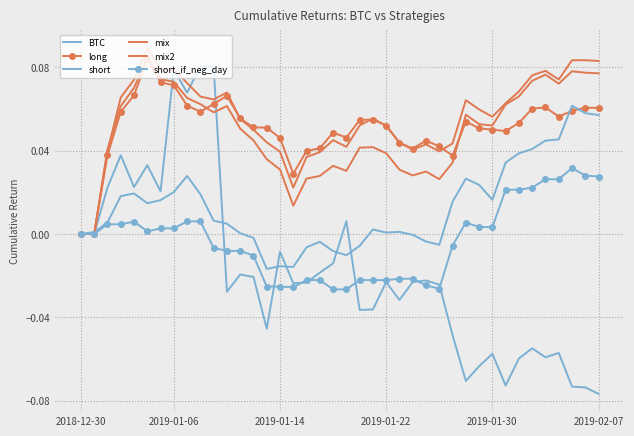

Reading left to right, transcribe all the data shown in this chart.

BTC: 0.0	0.0	0.0	0.0	0.0	0.0	0.0	0.1	0.1	0.1	0.1	-0.0	-0.0	-0.0	-0.0	-0.0	-0.0	-0.0	-0.0	-0.0	0.0	-0.0	-0.0	-0.0	-0.0	-0.0	-0.0	-0.0	-0.0	-0.1	-0.1	-0.1	-0.1	-0.1	-0.1	-0.1	-0.1	-0.1	-0.1	-0.1
long: 0.0	0.0	0.0	0.1	0.1	0.1	0.1	0.1	0.1	0.1	0.1	0.1	0.1	0.1	0.1	0.0	0.0	0.0	0.0	0.0	0.0	0.1	0.1	0.1	0.0	0.0	0.0	0.0	0.0	0.1	0.1	0.1	0.0	0.1	0.1	0.1	0.1	0.1	0.1	0.1
short: 0.0	0.0	0.0	0.0	0.0	0.0	0.0	0.0	0.0	0.0	0.0	0.0	0.0	-0.0	-0.0	-0.0	-0.0	-0.0	-0.0	-0.0	-0.0	-0.0	0.0	0.0	0.0	-0.0	-0.0	-0.0	0.0	0.0	0.0	0.0	0.0	0.0	0.0	0.0	0.0	0.1	0.1	0.1
mix: 0.0	0.0	0.0	0.1	0.1	0.1	0.1	0.1	0.1	0.1	0.1	0.1	0.1	0.0	0.0	0.0	0.0	0.0	0.0	0.0	0.0	0.1	0.1	0.1	0.0	0.0	0.0	0.0	0.0	0.1	0.1	0.1	0.1	0.1	0.1	0.1	0.1	0.1	0.1	0.1
mix2: 0.0	0.0	0.0	0.1	0.1	0.1	0.1	0.1	0.1	0.1	0.1	0.1	0.1	0.0	0.0	0.0	0.0	0.0	0.0	0.0	0.0	0.0	0.0	0.0	0.0	0.0	0.0	0.0	0.0	0.1	0.1	0.1	0.1	0.1	0.1	0.1	0.1	0.1	0.1	0.1
short_if_neg_day: 0.0	0.0	0.0	0.0	0.0	0.0	0.0	0.0	0.0	0.0	-0.0	-0.0	-0.0	-0.0	-0.0	-0.0	-0.0	-0.0	-0.0	-0.0	-0.0	-0.0	-0.0	-0.0	-0.0	-0.0	-0.0	-0.0	-0.0	0.0	0.0	0.0	0.0	0.0	0.0	0.0	0.0	0.0	0.0	0.0